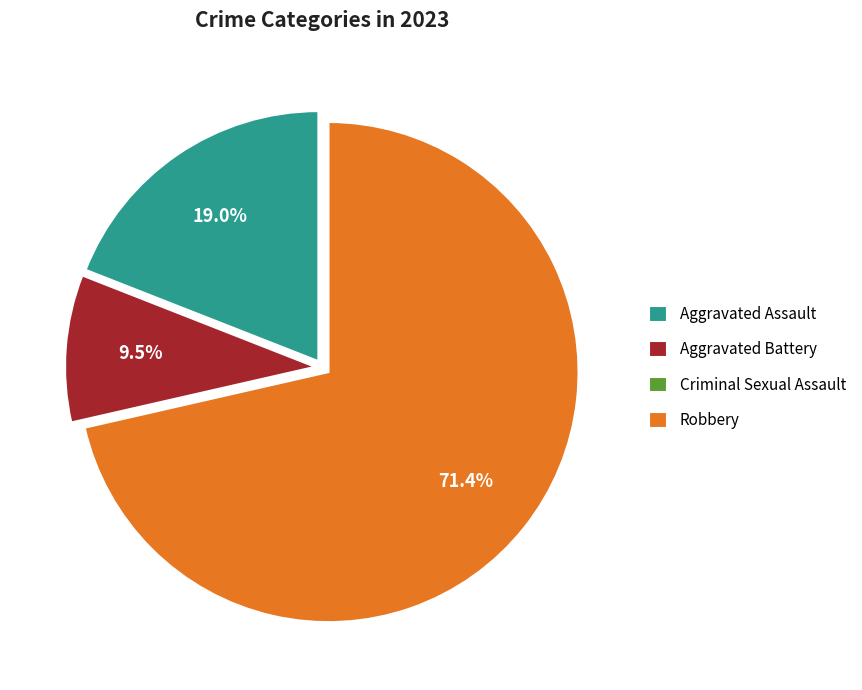

What portion of the pie excludes Aggravated Assault?

81.0%